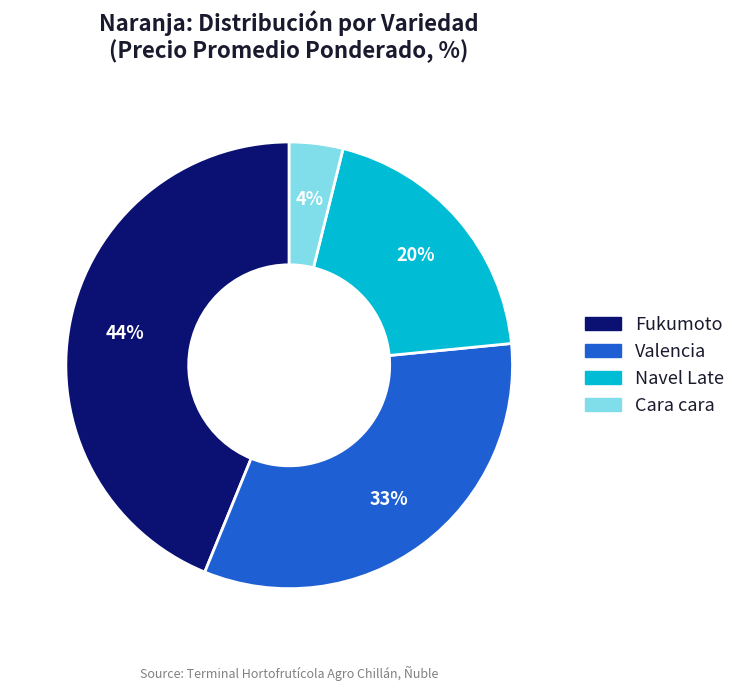

Which has a higher value, Fukumoto or Cara cara?

Fukumoto